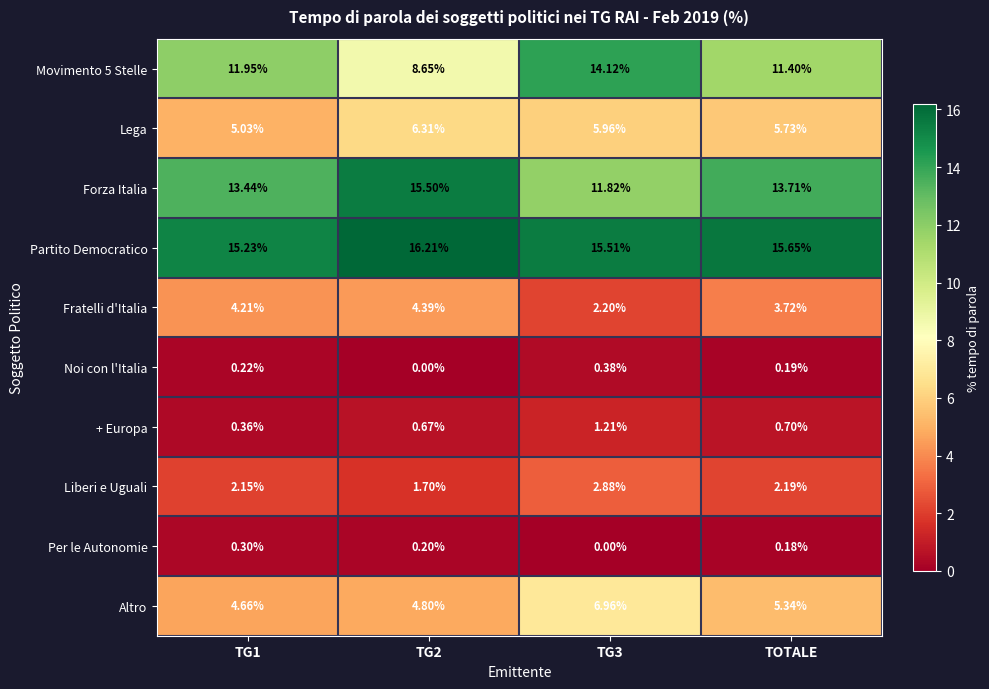

Which series has the largest total across all categories?

Partito Democratico